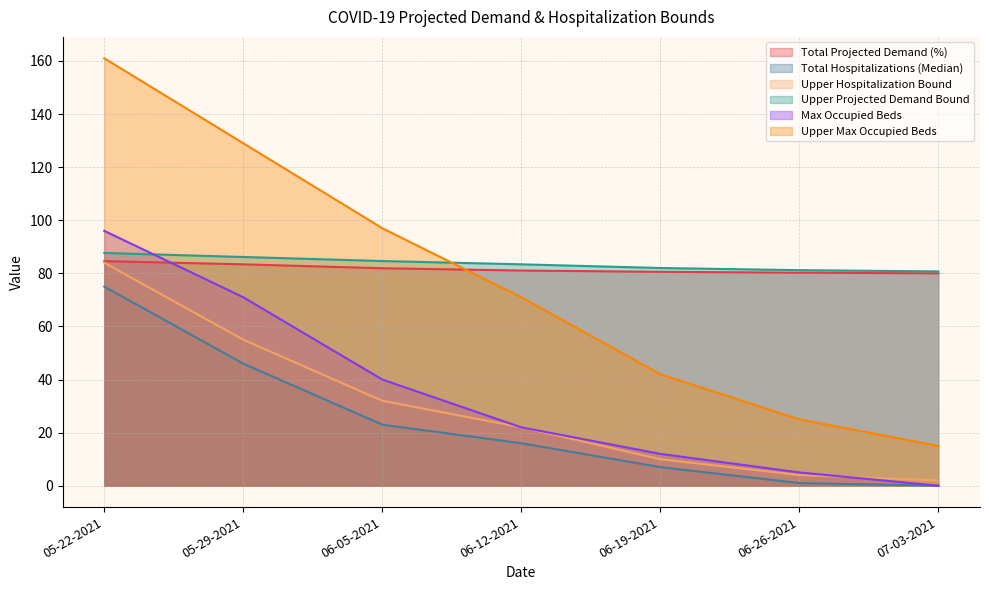

Is it true that Total Hospitalizations (Median) equals 16.0 at 05-29-2021?

False